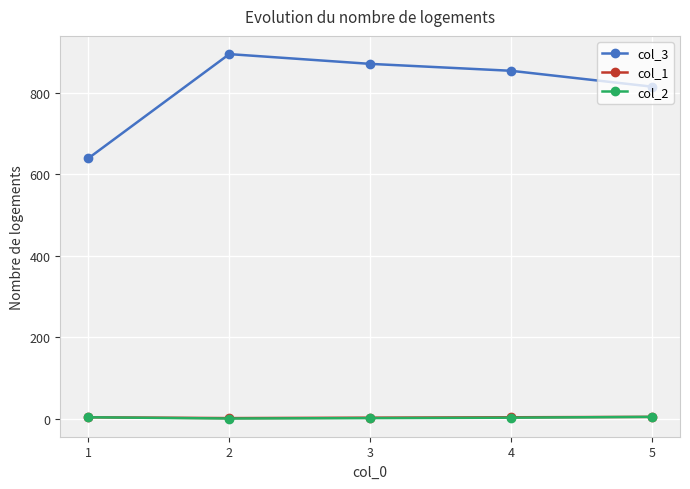

What is the greatest value displayed?

896